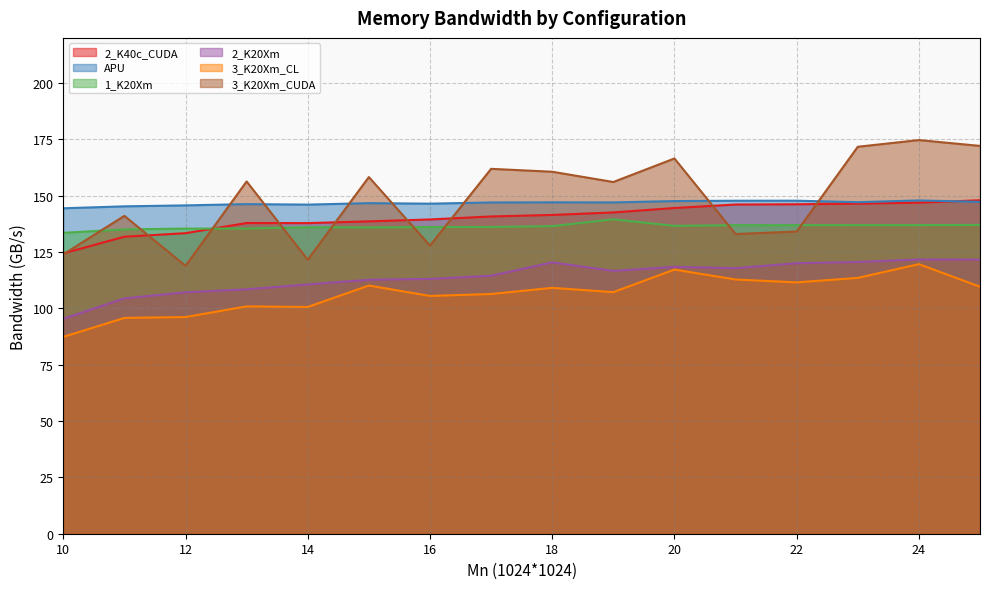

Which series ends up on top after the final intersection of APU and 2_K40c_CUDA?

2_K40c_CUDA